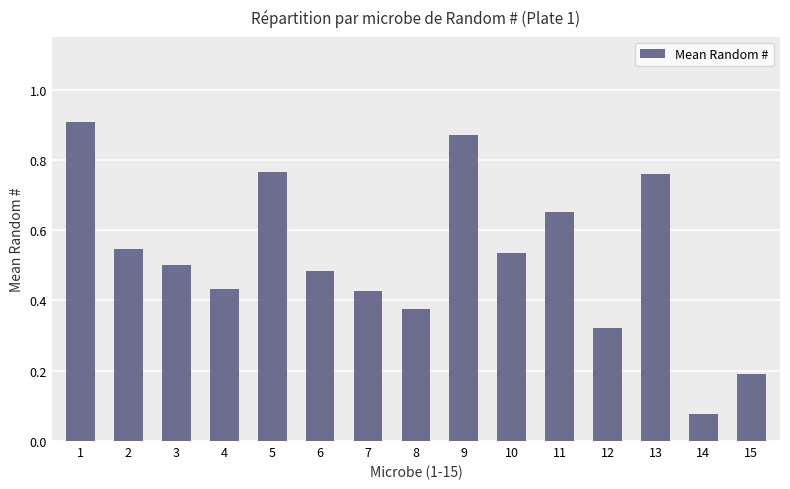

True or false: the data shows 1.2 at 5.

False